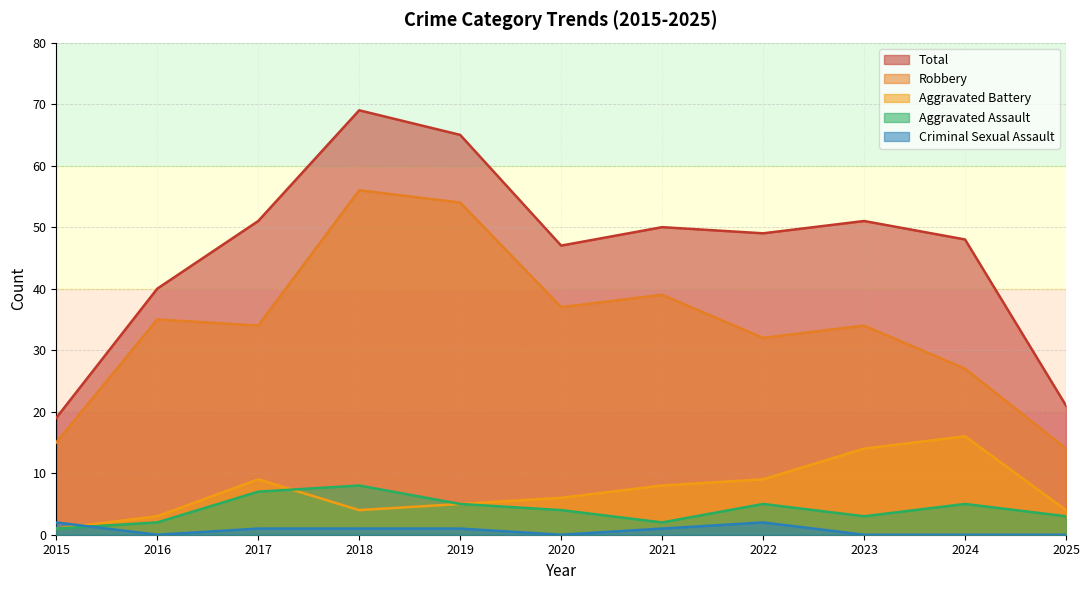

Reading right to left, transcribe all the data shown in this chart.

Aggravated Assault: 3	5	3	5	2	4	5	8	7	2	1
Aggravated Battery: 4	16	14	9	8	6	5	4	9	3	1
Criminal Sexual Assault: 0	0	0	2	1	0	1	1	1	0	2
Robbery: 14	27	34	32	39	37	54	56	34	35	15
Total: 21	48	51	49	50	47	65	69	51	40	19